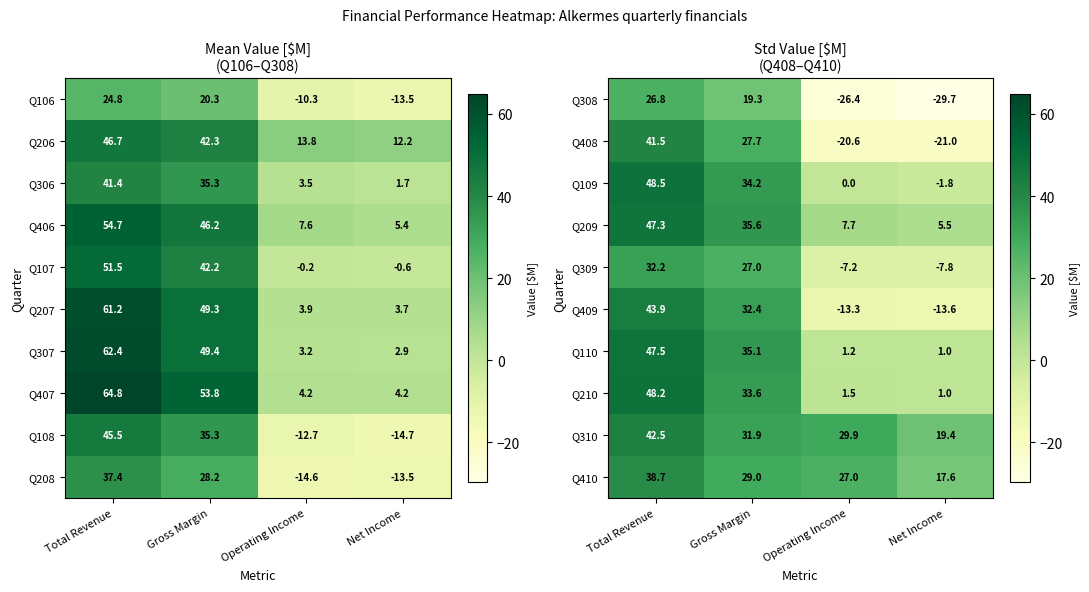

At which label does Q109 first exceed 34?

Total Revenue